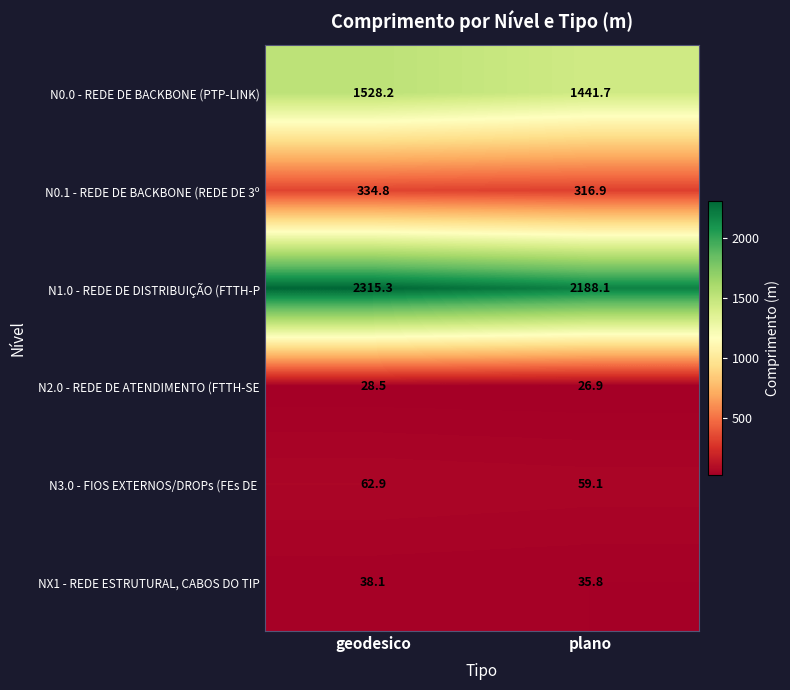

What is the difference between the NX1 - REDE ESTRUTURAL, CABOS DO TIP values at geodesico and plano?

2.3